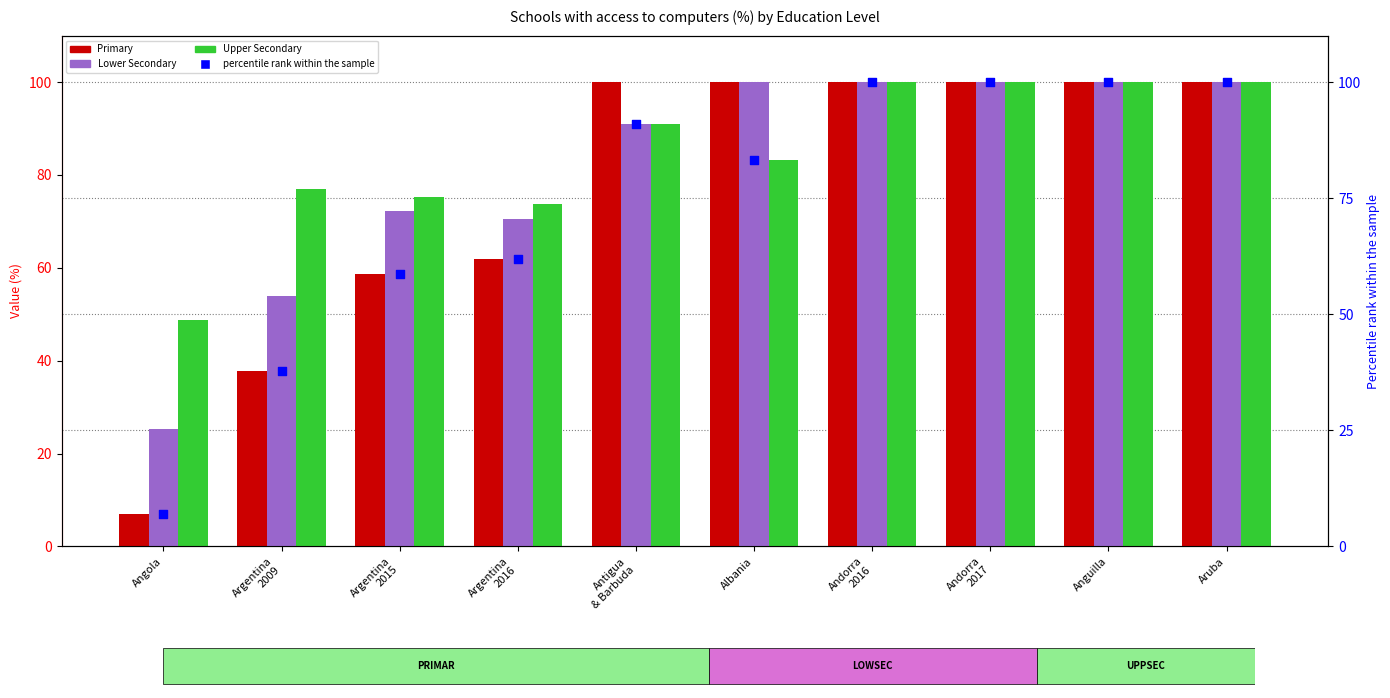

At how many categories does at least one series exceed 39?

10